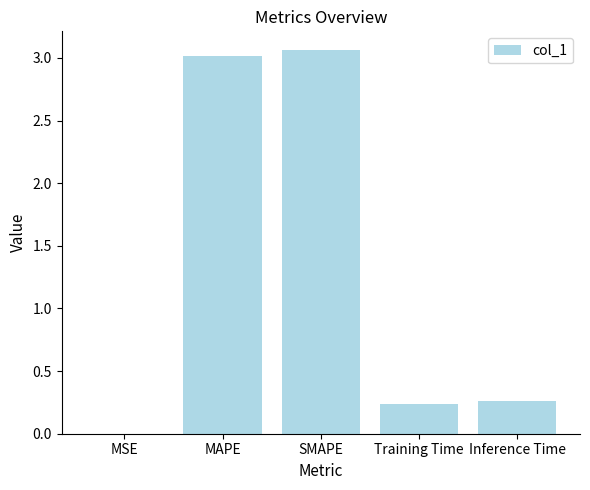

Which label corresponds to the largest value in the chart?

SMAPE